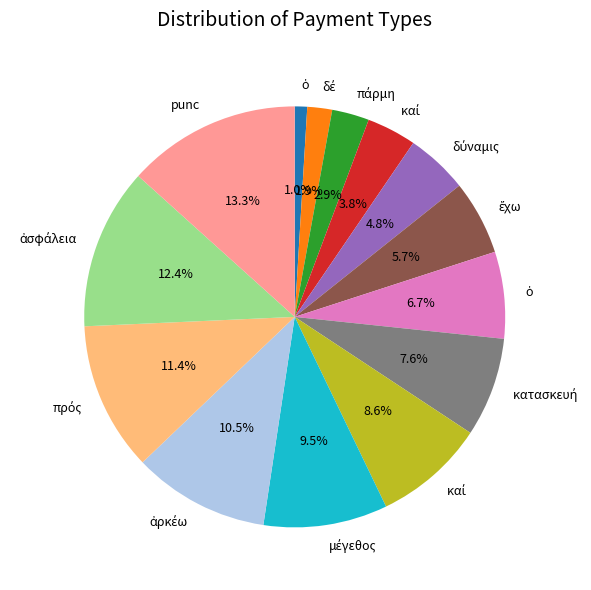

Is there a majority slice in this chart?

No